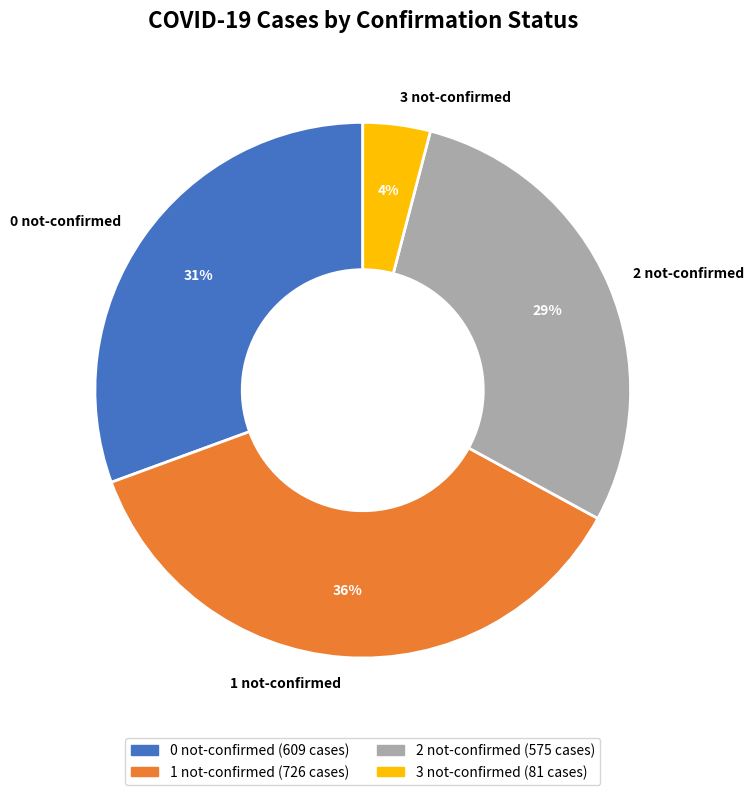

What is the ratio of the value at 1 not-confirmed to the value at 3 not-confirmed?

9.0